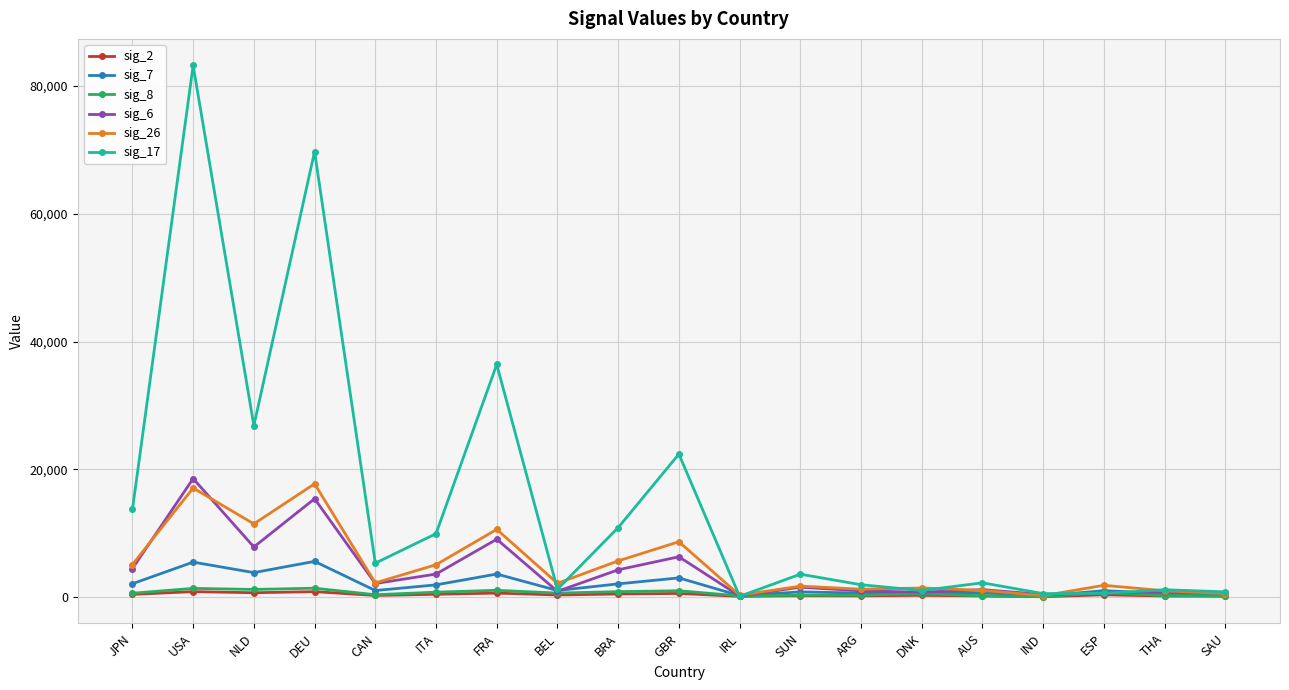

What is the average value of the sig_17 series?

15377